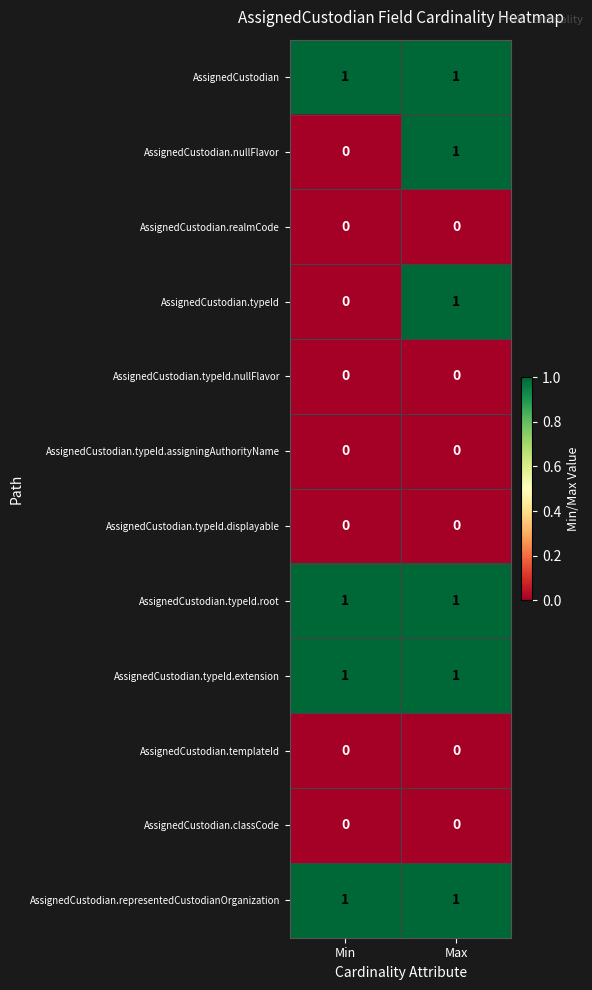

What is the total value across all series at Max?

6